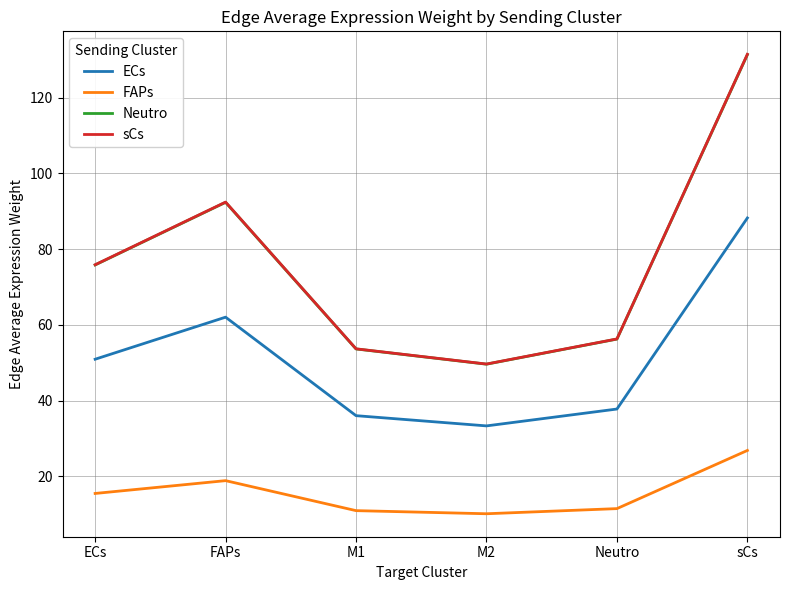

True or false: Neutro has a value of 56.3 at Neutro.

True